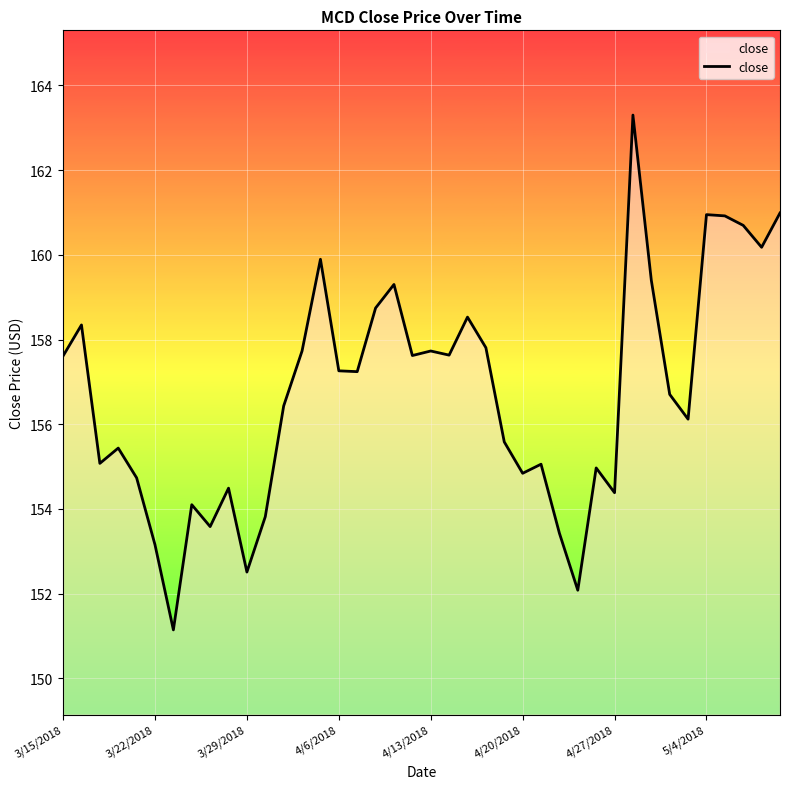

What is the minimum value shown in the chart?

151.1